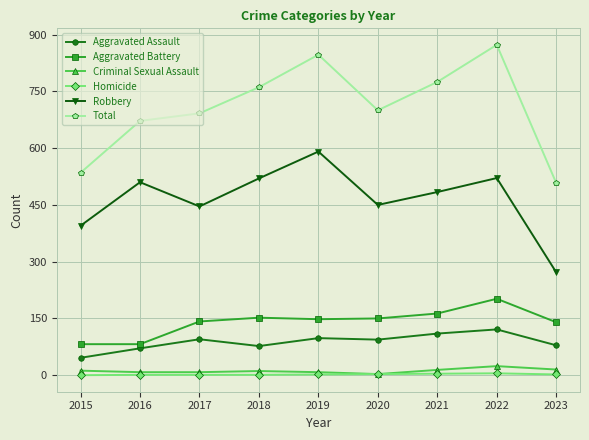

How many distinct data groups are displayed?

6